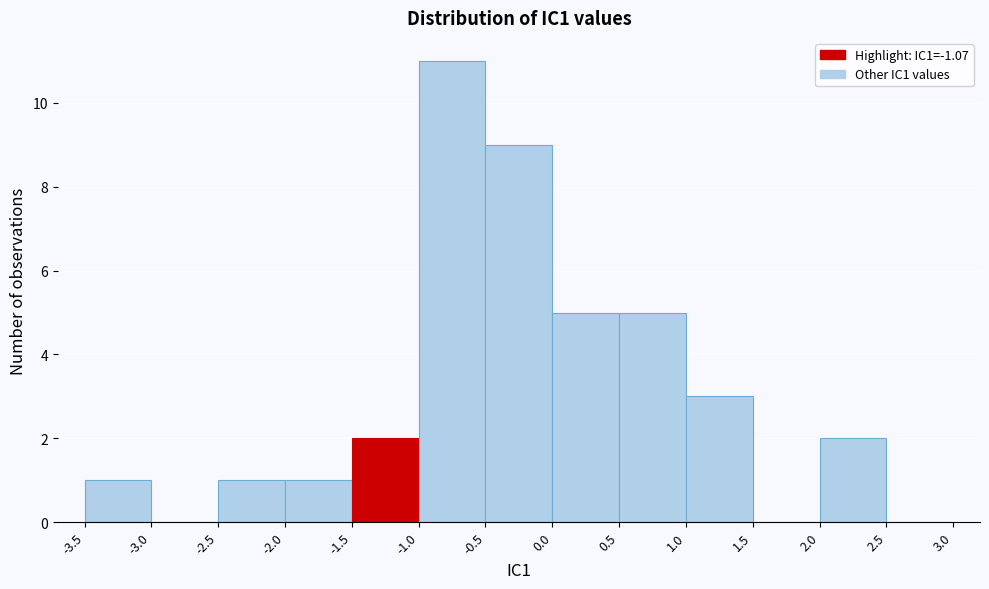

Reading left to right, list every bar in this chart as the range it spans on the x-axis followed by its height. The values are not printed on the chart, so give them approximately, as read against the axis.

-3.5 to -3.0: 1
-3.0 to -2.5: 0
-2.5 to -2.0: 1
-2.0 to -1.5: 1
-1.5 to -1.0: 2
-1.0 to -0.5: 11
-0.5 to 0.0: 9
0.0 to 0.5: 5
0.5 to 1.0: 5
1.0 to 1.5: 3
1.5 to 2.0: 0
2.0 to 2.5: 2
2.5 to 3.0: 0